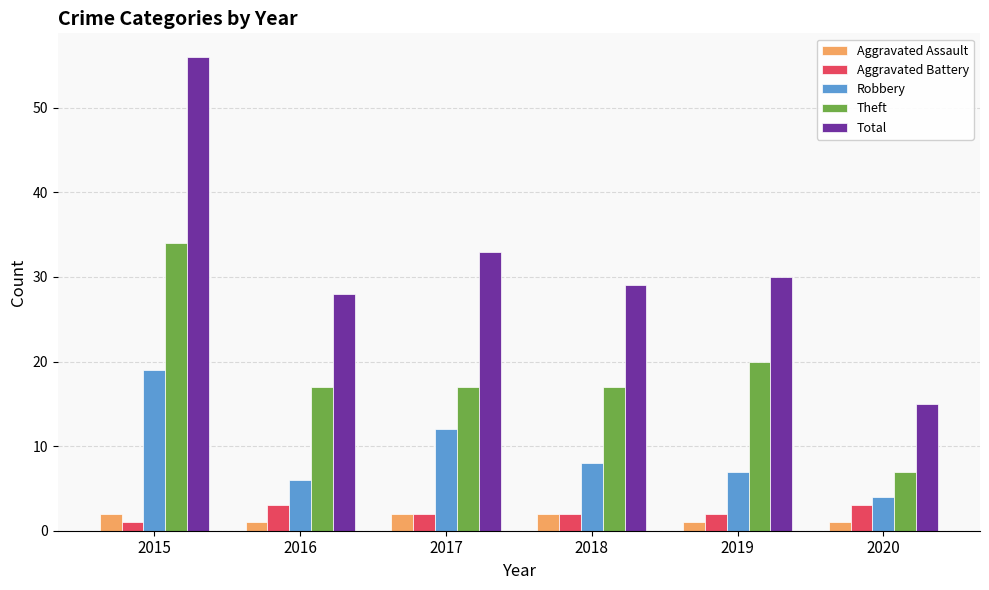

What is the minimum value shown in the chart?

1